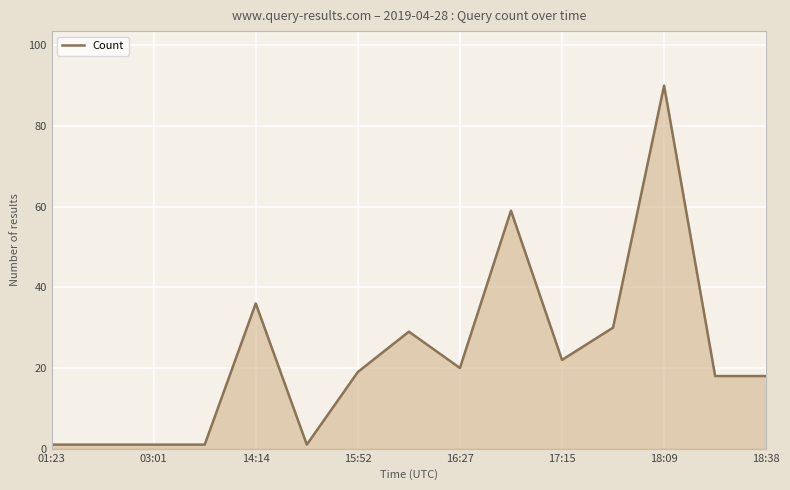

What is the maximum value shown in the chart?

90